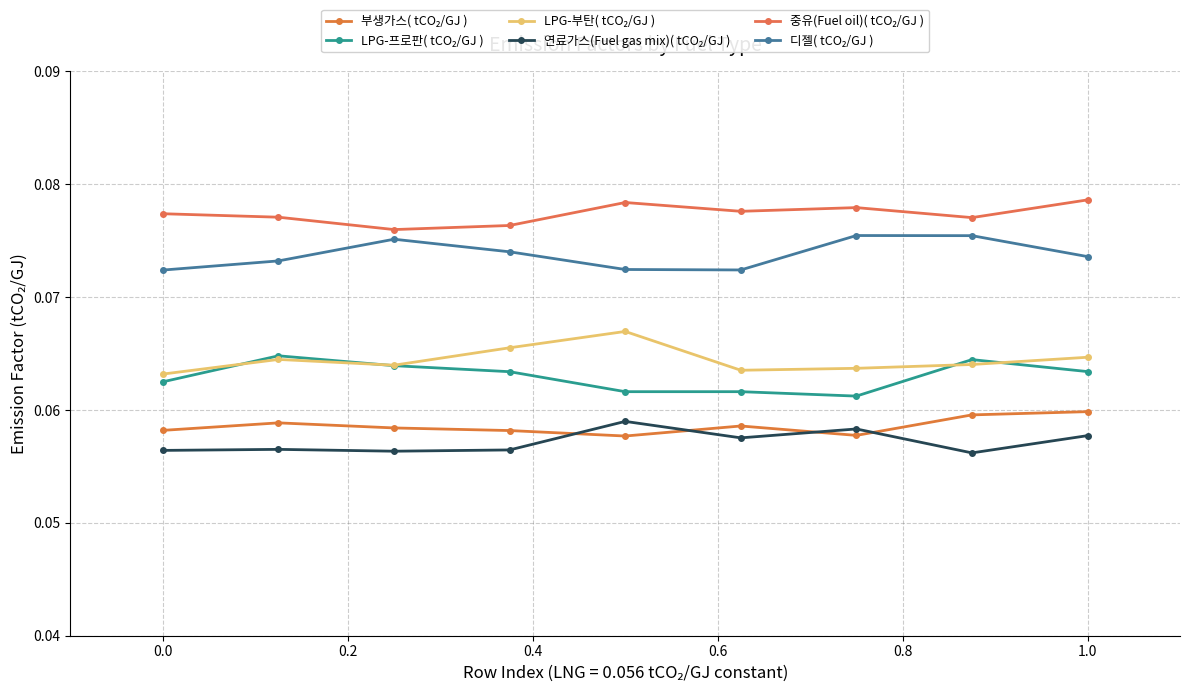

How many lines are shown in the chart?

6